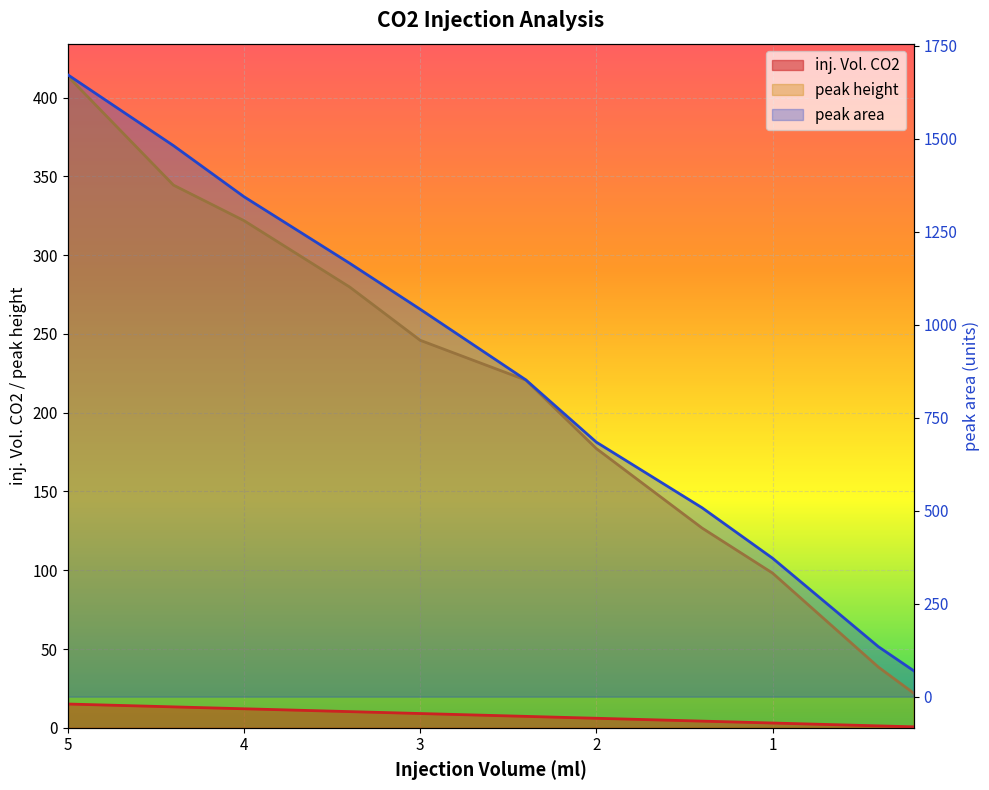

True or false: inj. Vol. CO2 and peak height intersect in this chart.

False